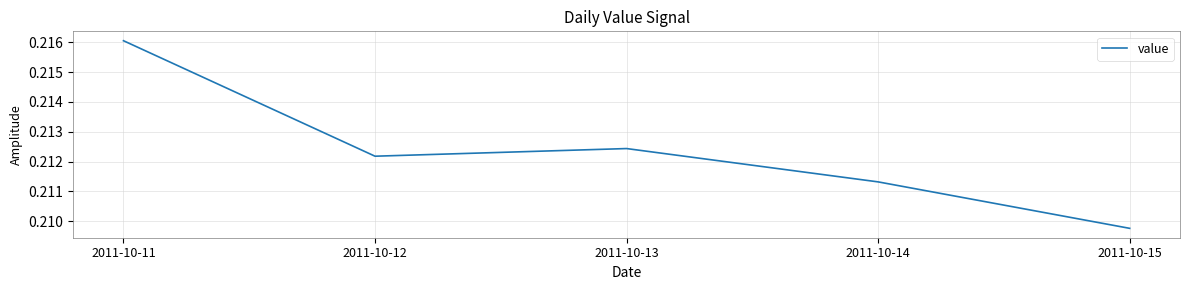

Which has a higher value, 2011-10-12 or 2011-10-13?

2011-10-13